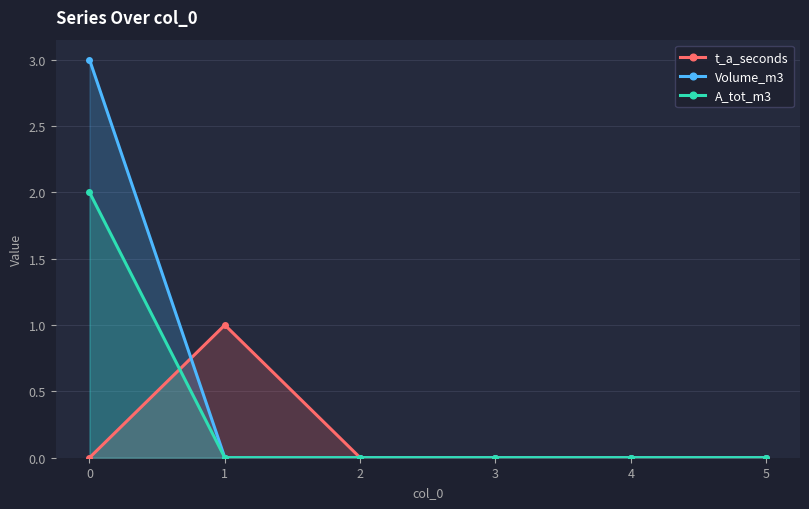

True or false: t_a_seconds has more than 1 interior local peaks.

False